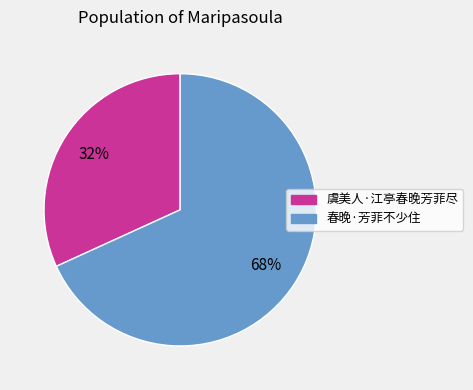

Do 虞美人·江亭春晚芳菲尽 and 春晚·芳菲不少住 together represent more than half of the pie?

Yes